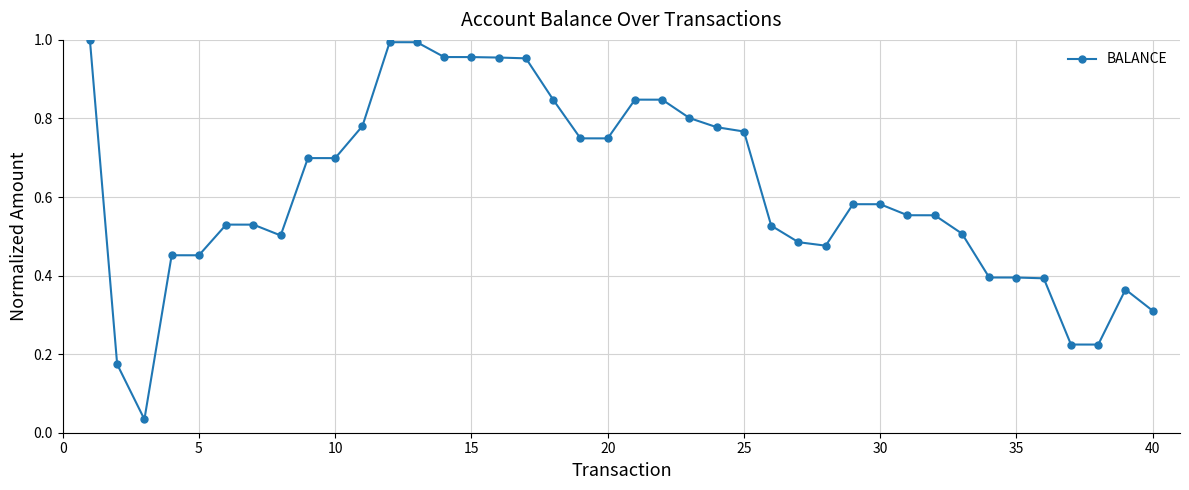

What is the sum of all values?

24.6